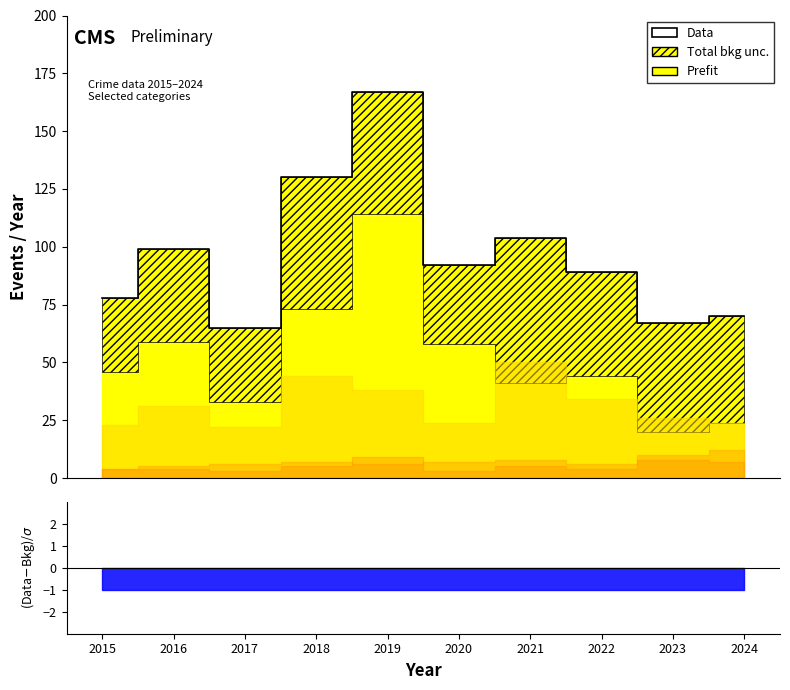

Reading left to right, what are all the values shown in this chart?

78	99	65	130	167	92	104	89	67	70